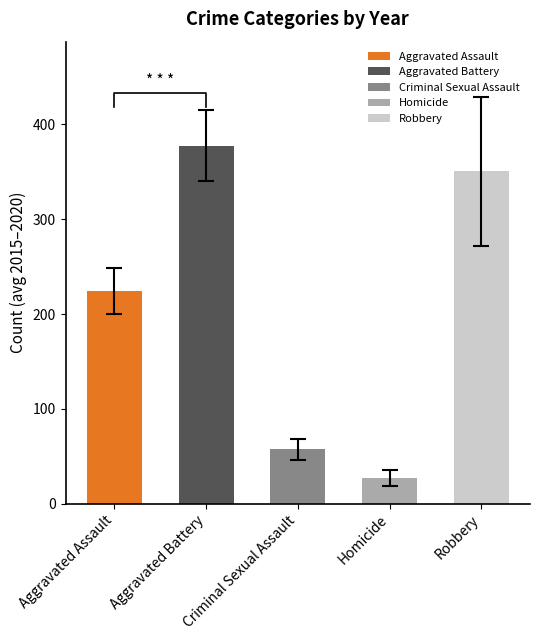

Which label corresponds to the smallest value in the chart?

Homicide